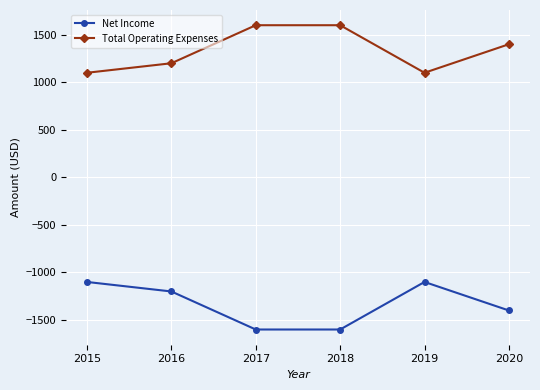

What is the minimum value for Total Operating Expenses?

1100